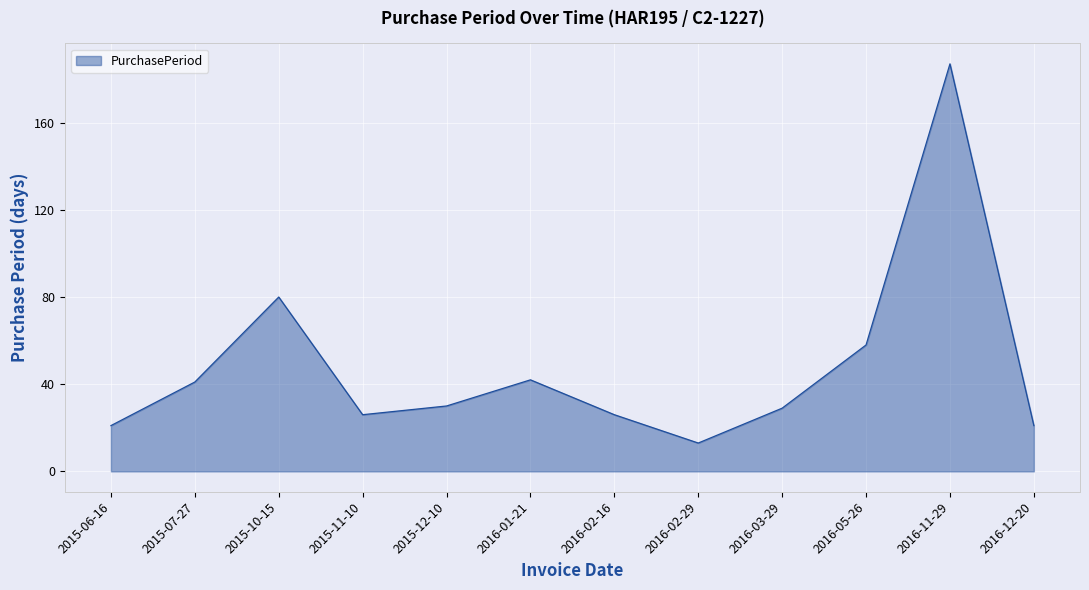

What is the approximate value at 2015-06-16?

21